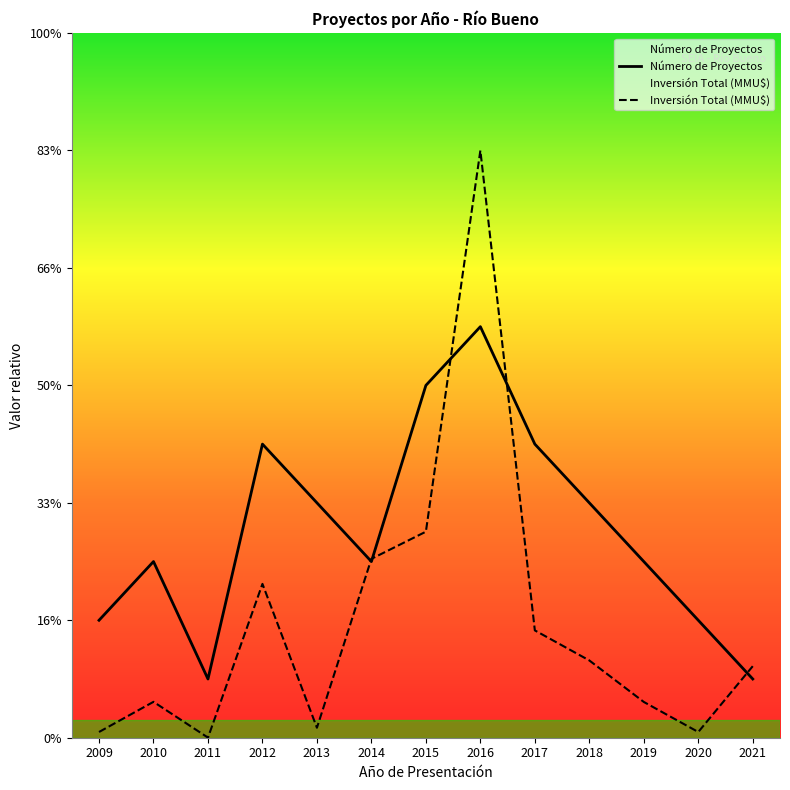

Rank the series at 2010 from highest to lowest value.

Número de Proyectos, Inversión Total (MMU$)